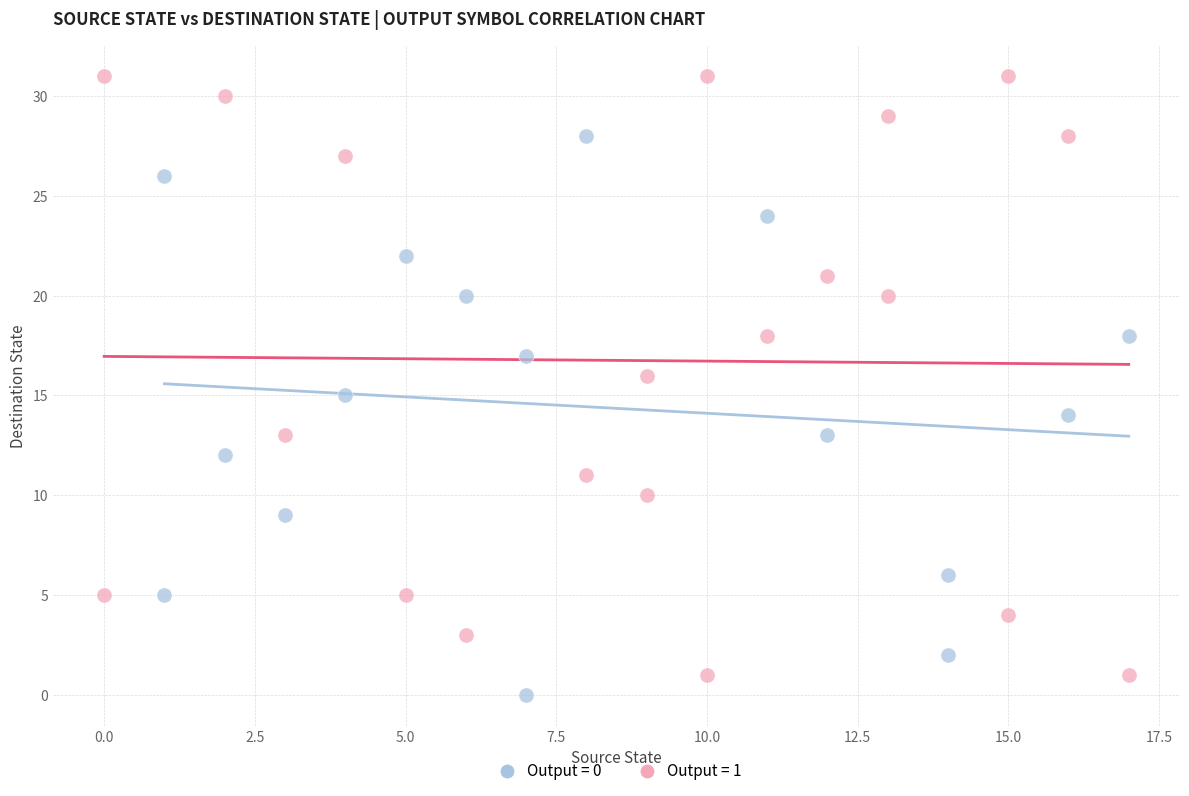

Which series has the widest spread of Y values?

Output = 1